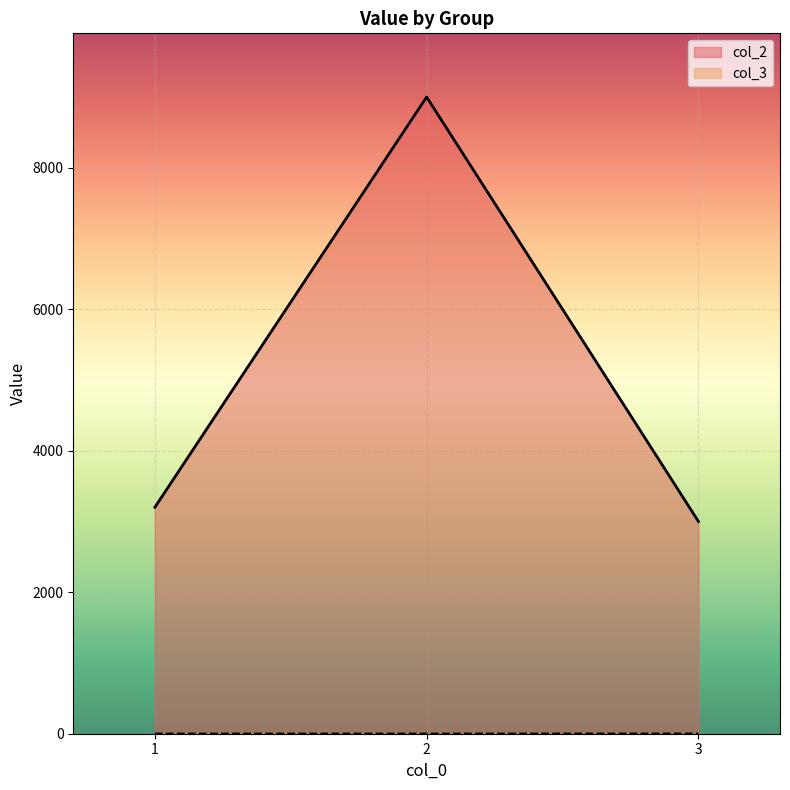

Does the chart display data point markers on the line(s)?

No